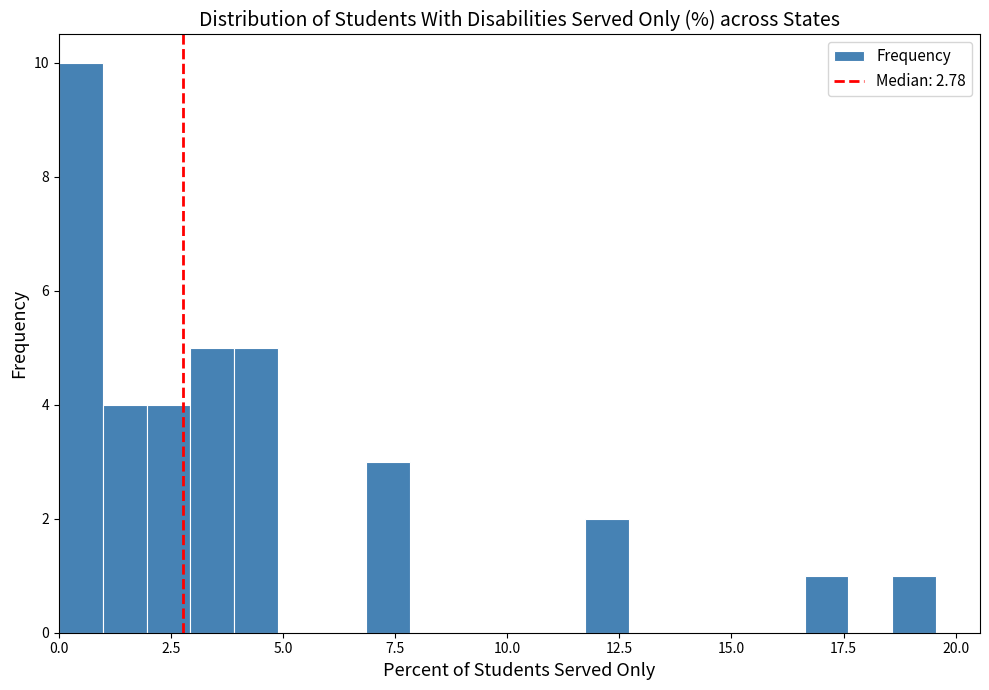

Read against the x-axis, roughly where is the centre of the tallest bar?

0.5